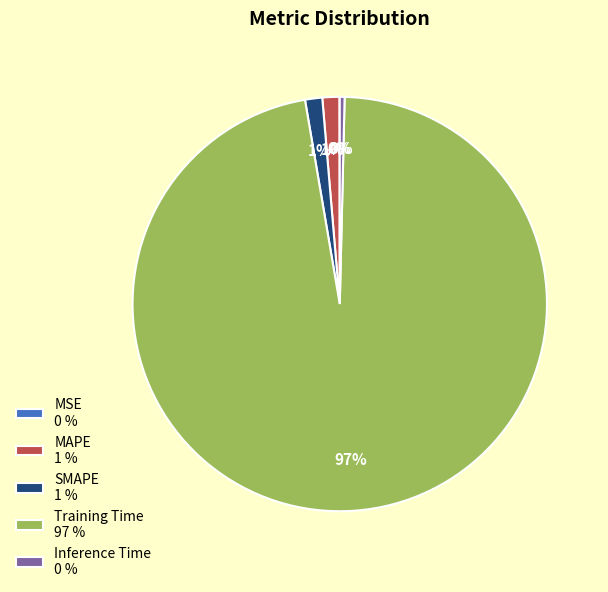

The Inference Time 0 % slice represents 0% of the pie. True or false?

True